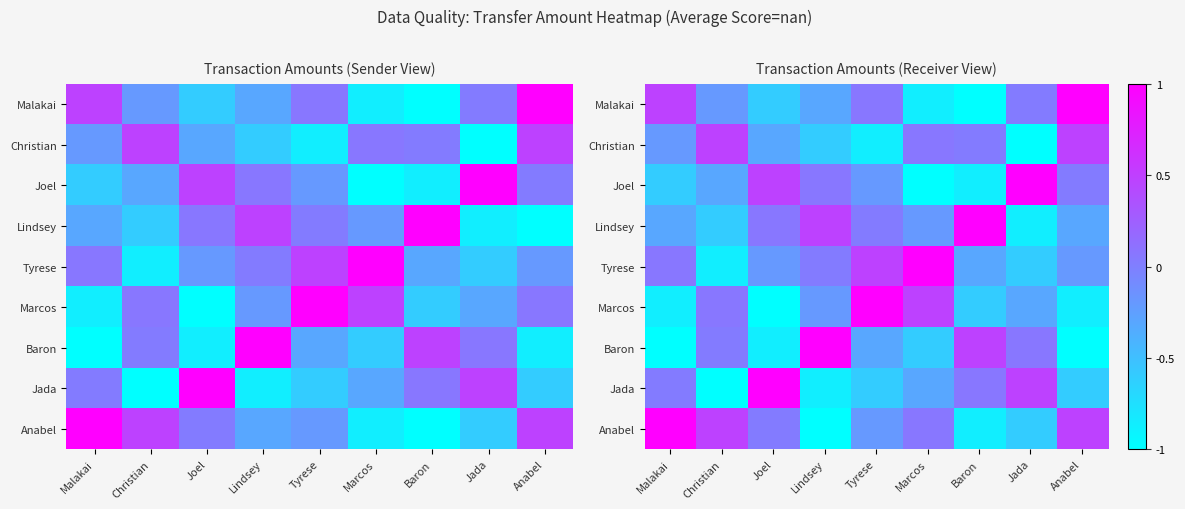

How many data points does each series have?

9